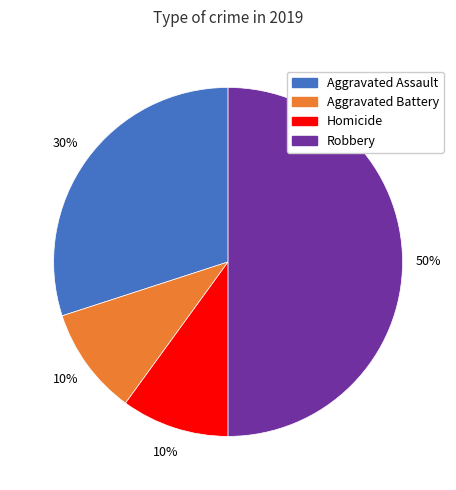

Approximately how many times larger is the value at Aggravated Battery compared to Aggravated Assault?

0.3